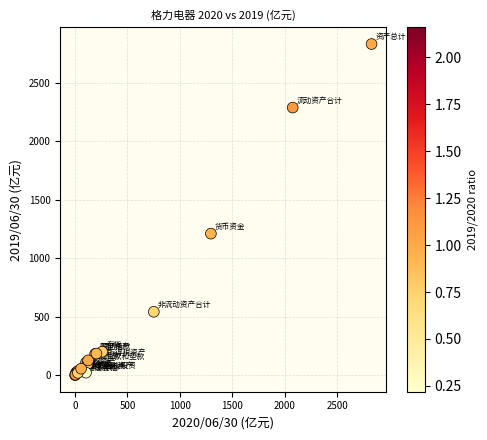

What Y value in the scatter plot is closest to 1416?

1211.0